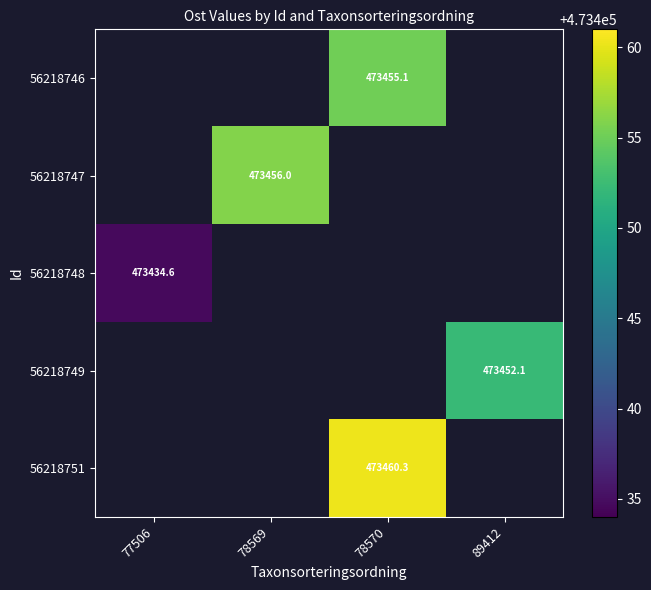

What is the difference between the highest and lowest values at 78570?

5.2